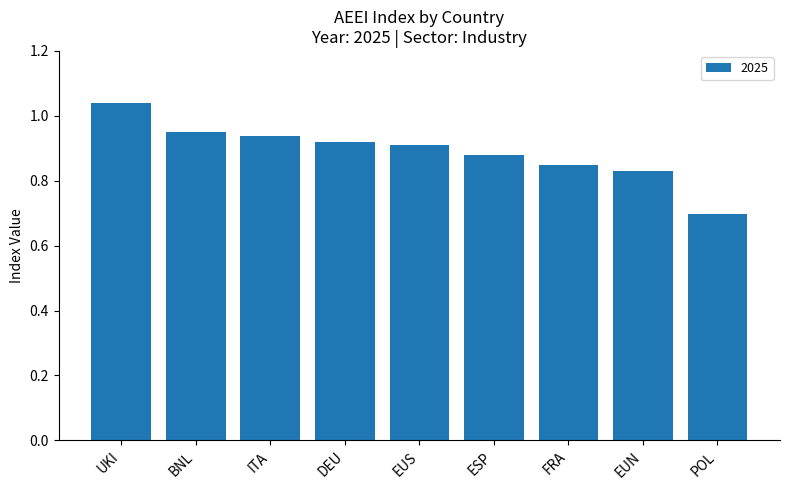

Count the values in the range 0 to 1.

8